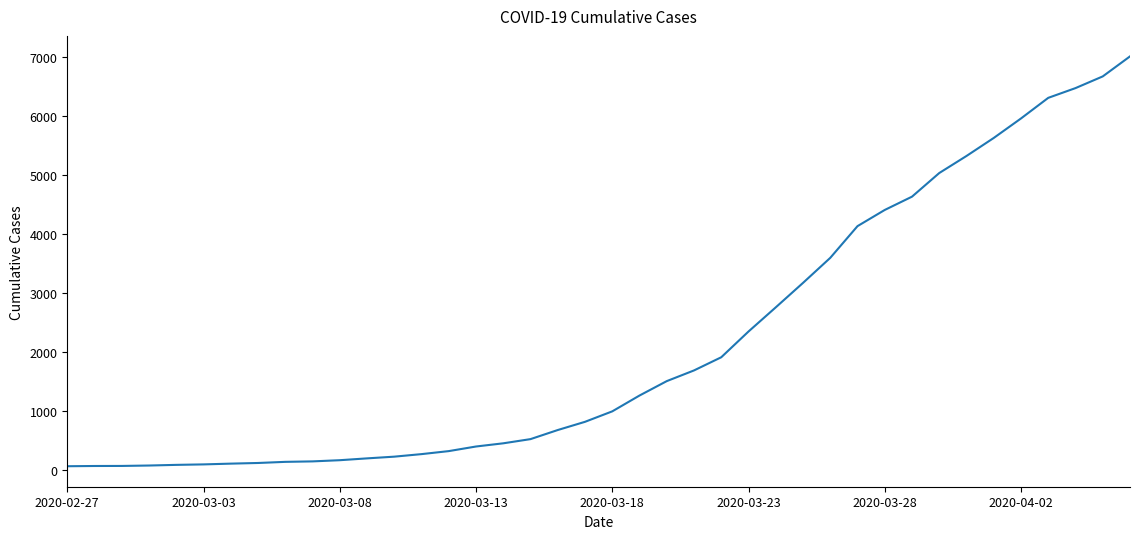

What is the maximum value shown in the chart?

7003